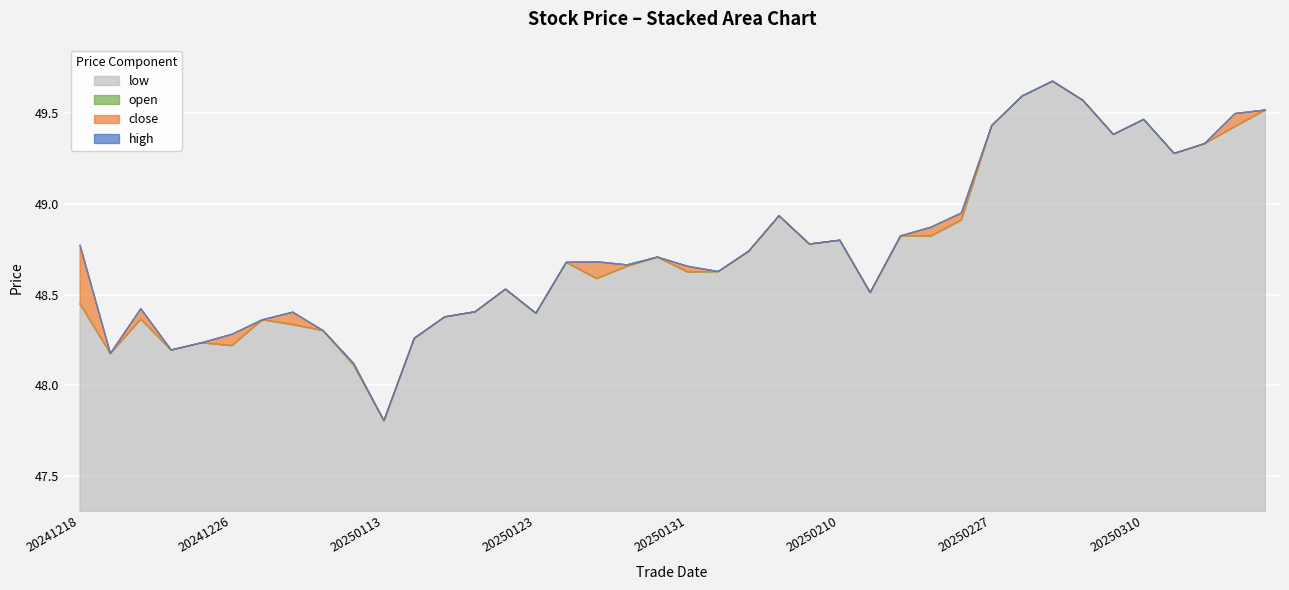

At which category does high reach its first local peak?

20241220